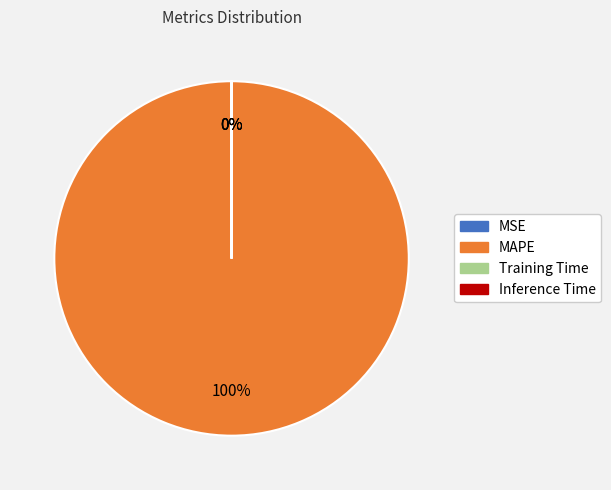

Does MAPE represent more than half of the total?

Yes